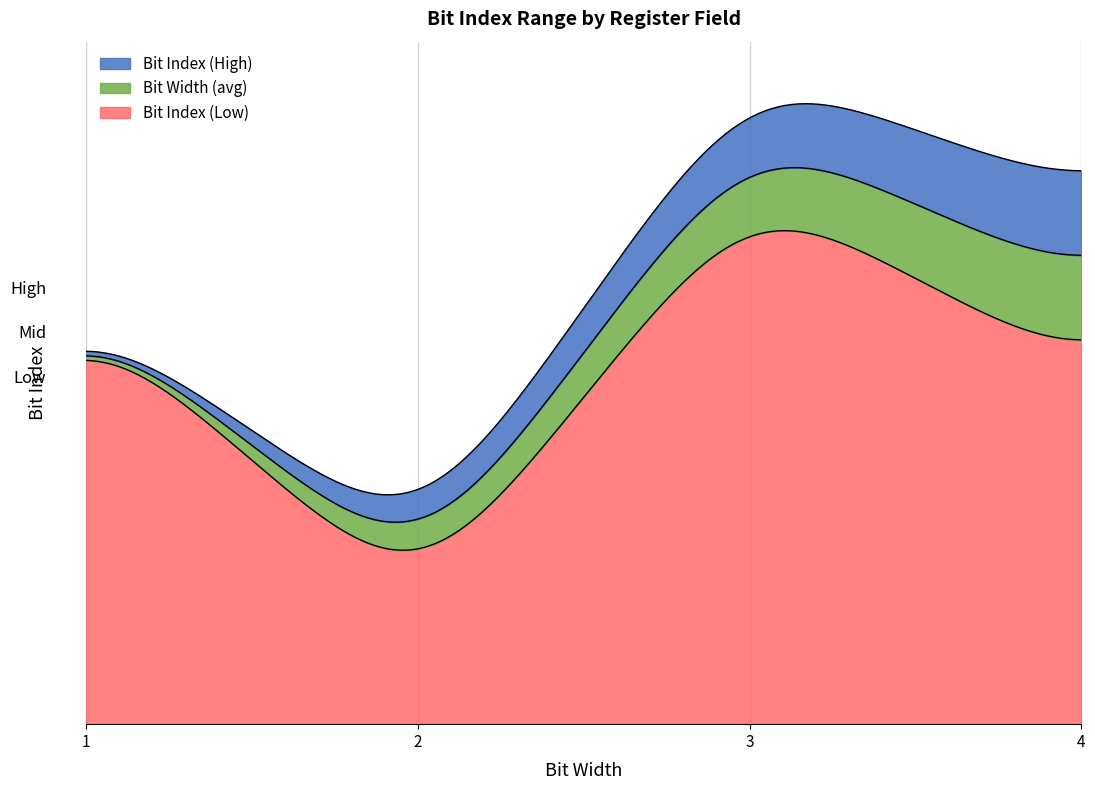

The Bit Index (High) series shows 8 at P2_CAL_CTRL. True or false?

True